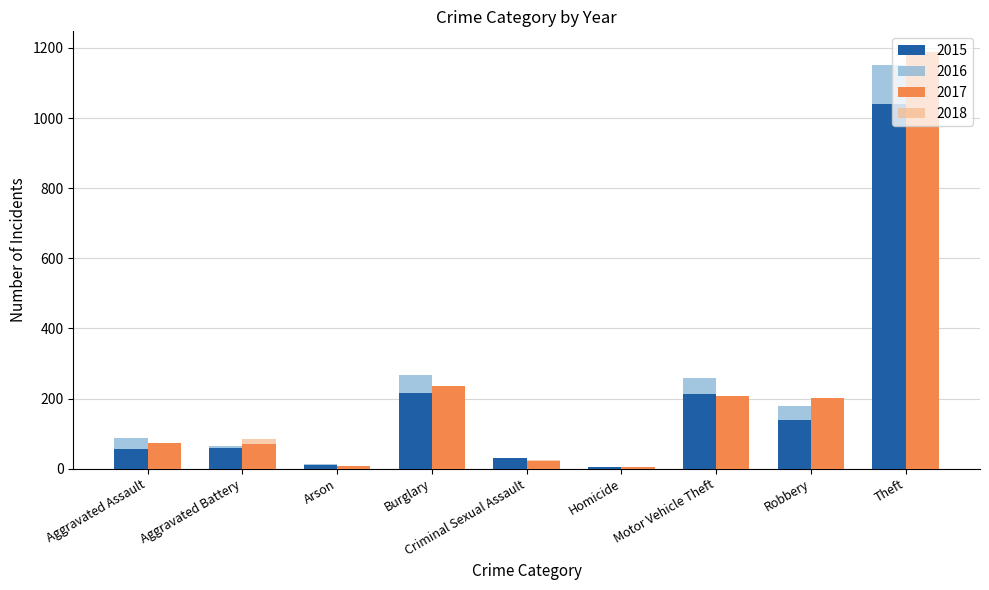

The value of 2015 at Aggravated Battery is 60. True or false?

True